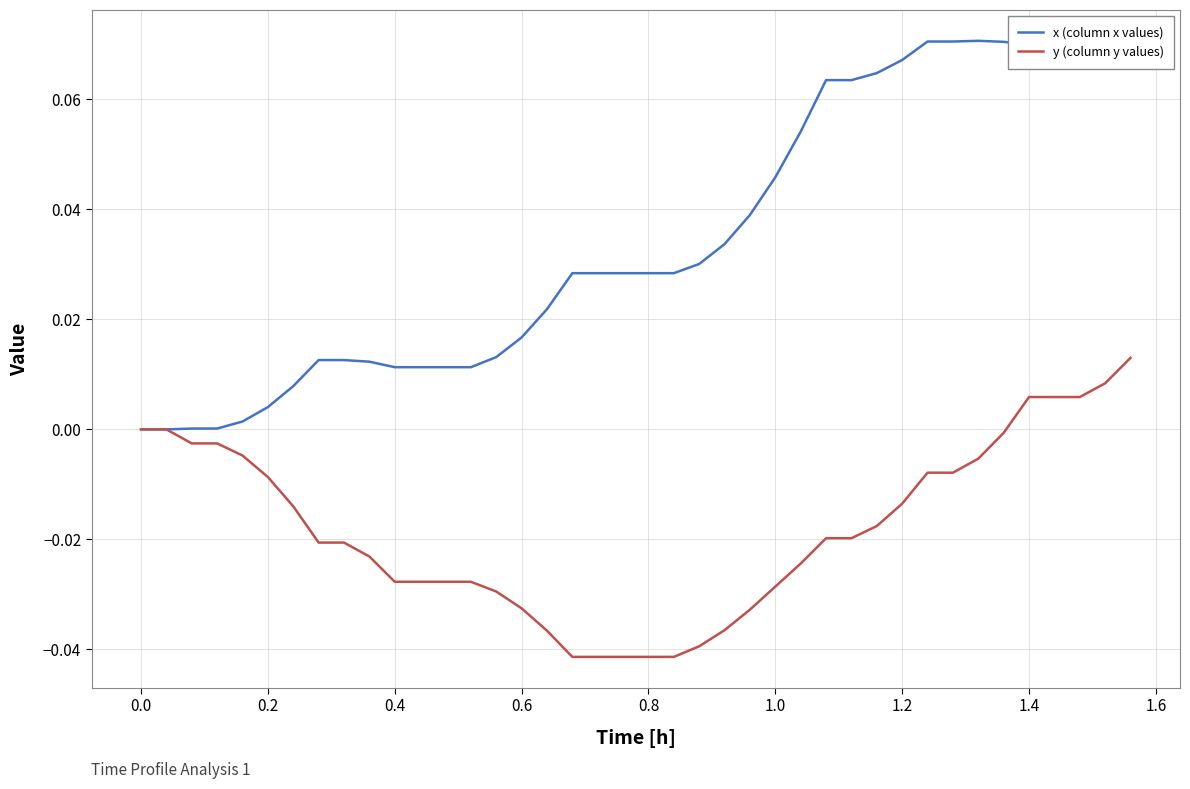

List the series in order of their peak value, highest first.

x (column x values), y (column y values)